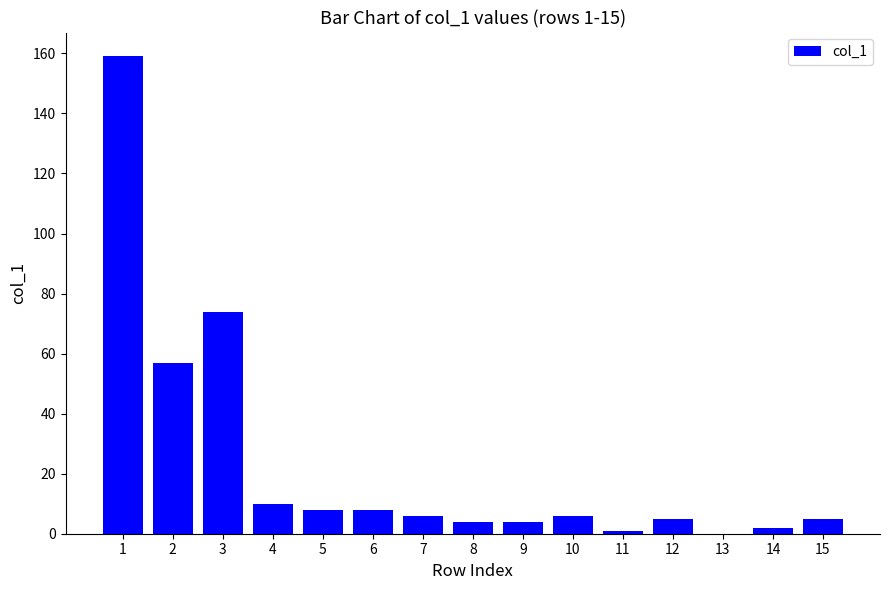

True or false: the data shows 4 at 9.

True